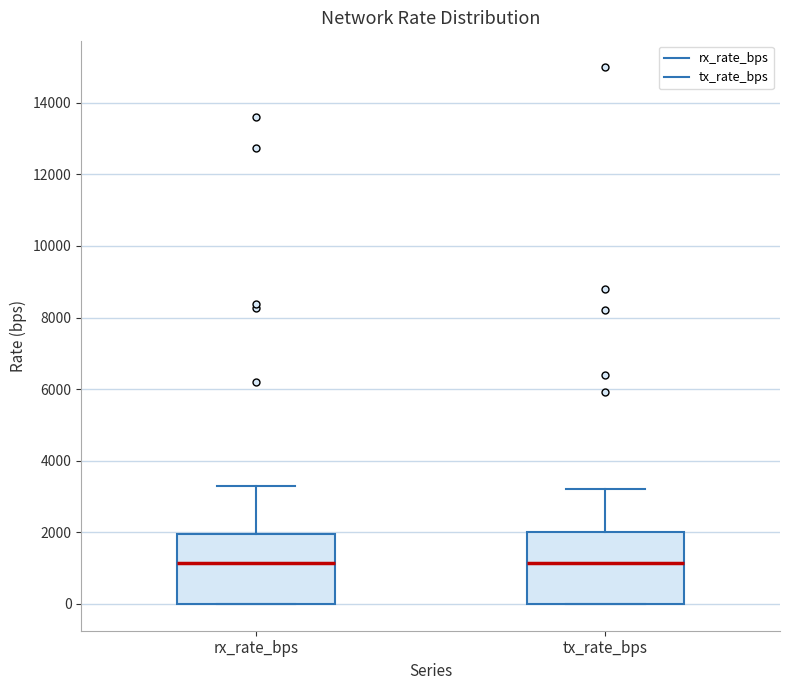

Reading left to right, transcribe this box plot: for each box, give where its median line is, the range the box spans, and where its two whiskers end, as read against the y-axis. The values are not printed on the chart, so give them approximately, as read against the axis.

rx_rate_bps: median 1200, box 0 to 2000, whiskers 0 to 3200
tx_rate_bps: median 1200, box 0 to 2000, whiskers 0 to 3200